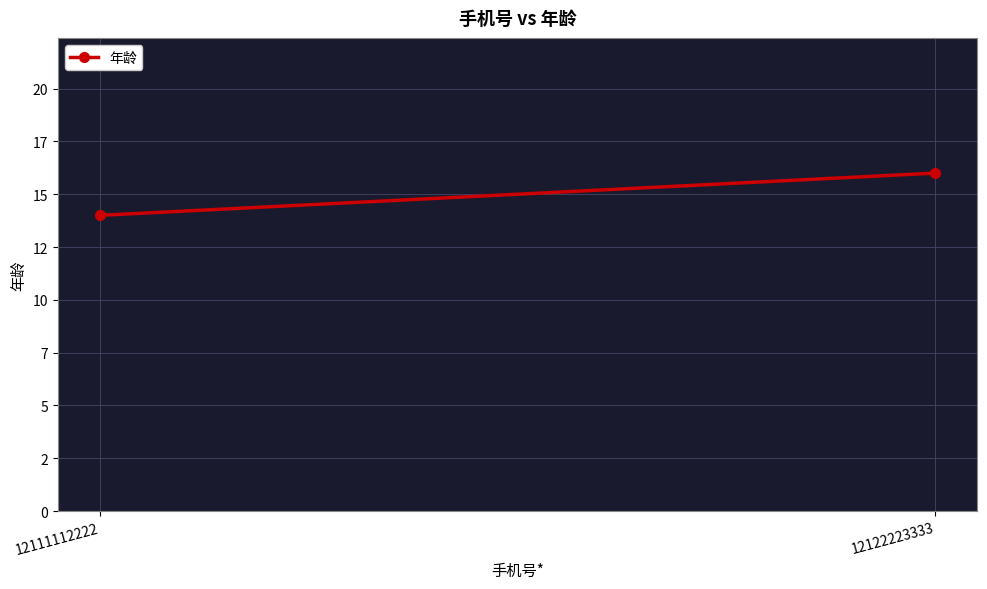

Is it true that the value at 12122223333 is 16?

True